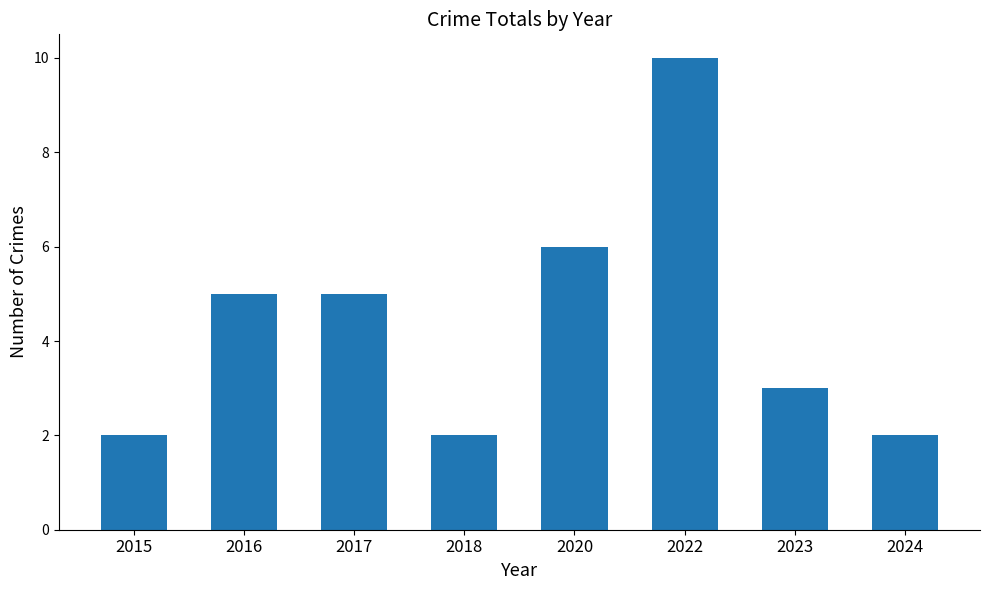

What is the ratio of the value at 2020 to the value at 2015?

3.0